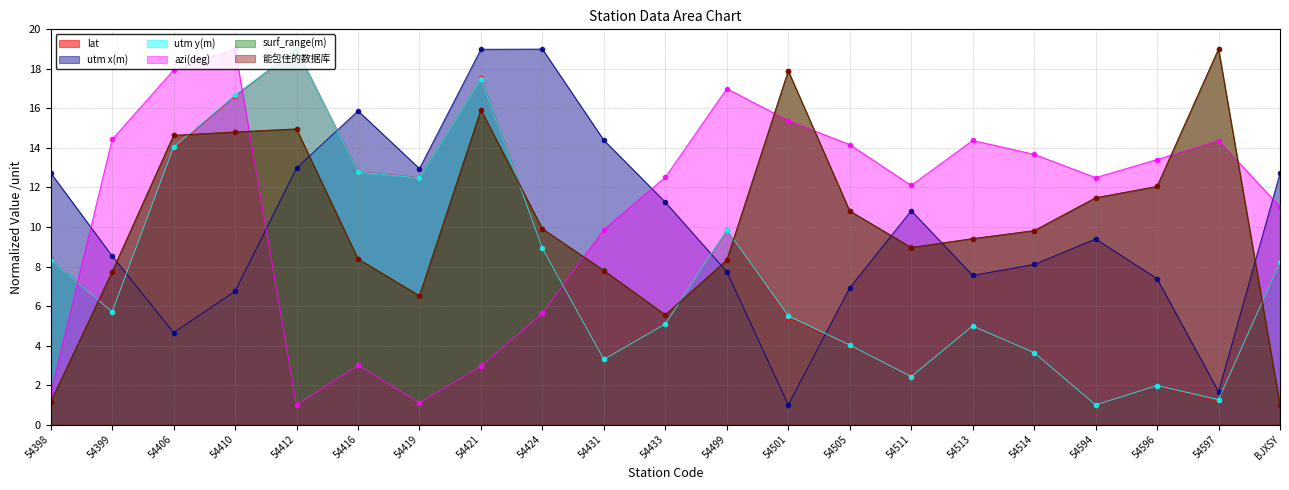

What is the difference between the second highest and minimum values in the azi(deg) series?

16.9